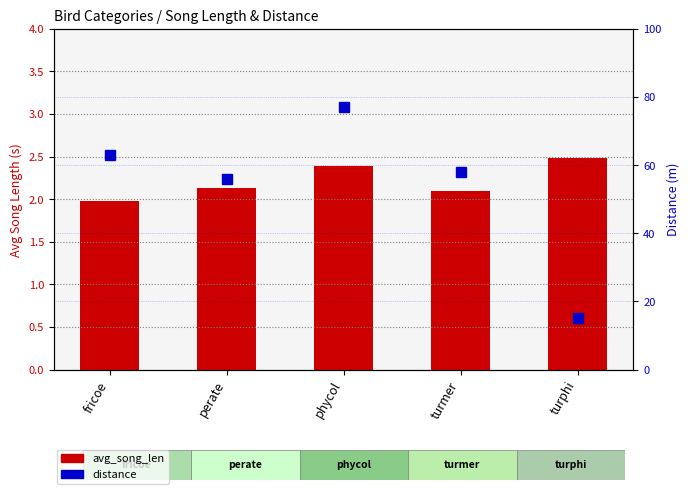

What is the sum of the avg_song_len values at phycol and fricoe?

4.4